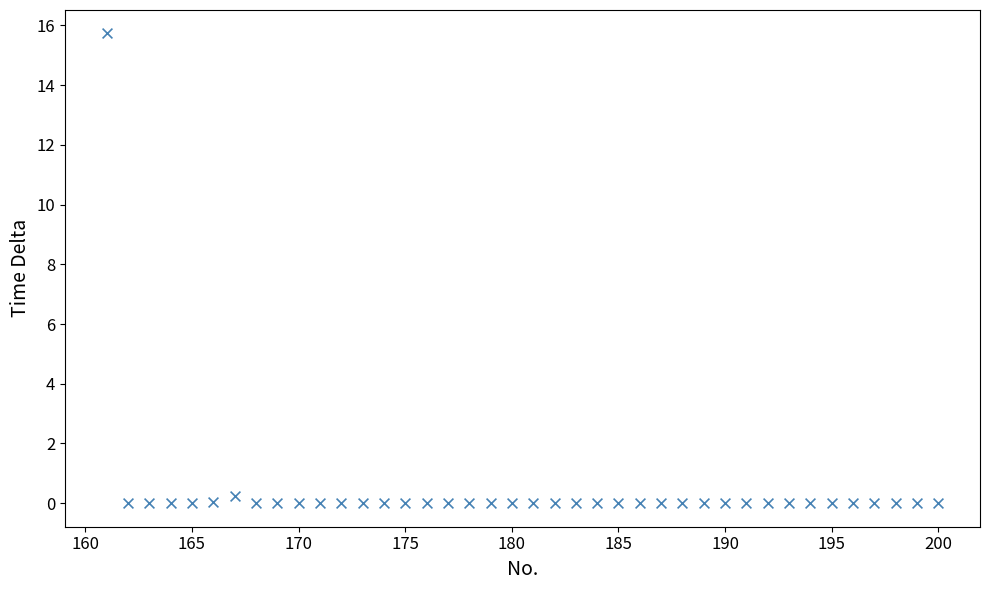

What is the range of Y values (max minus min)?

15.7